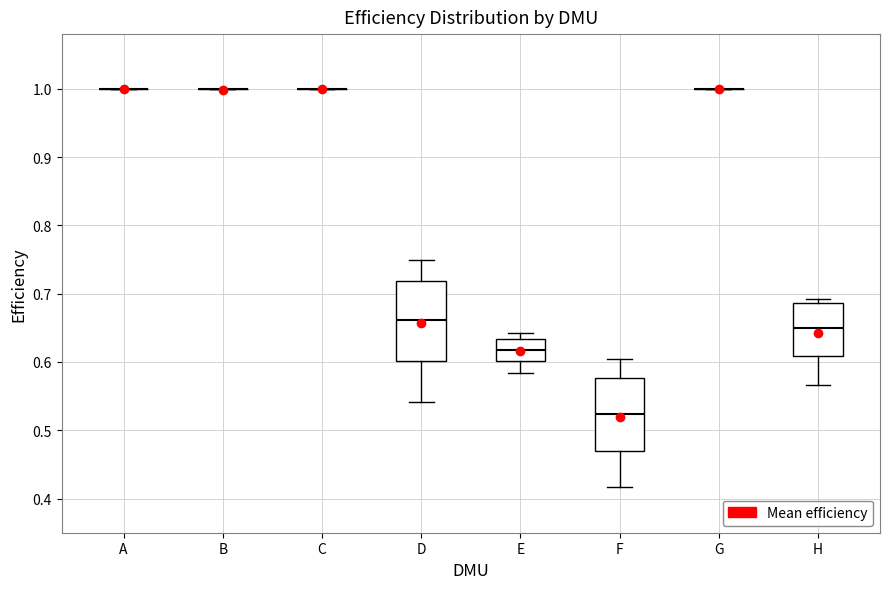

Which box is the tallest, from its lower edge to its upper edge?

D